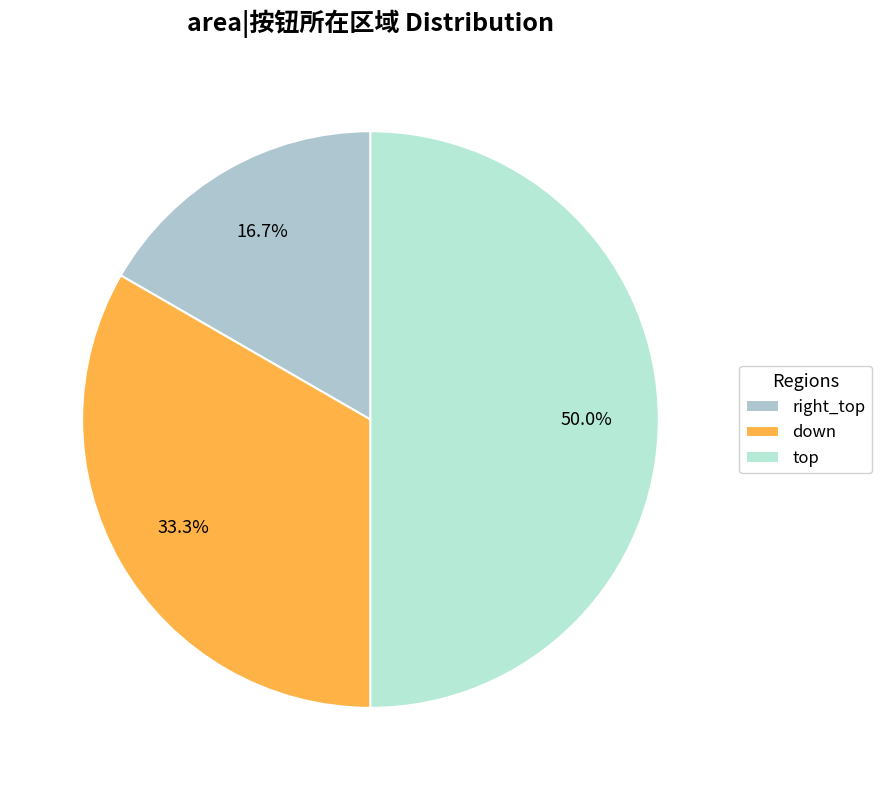

Rank the categories by value from highest to lowest.

top, down, right_top